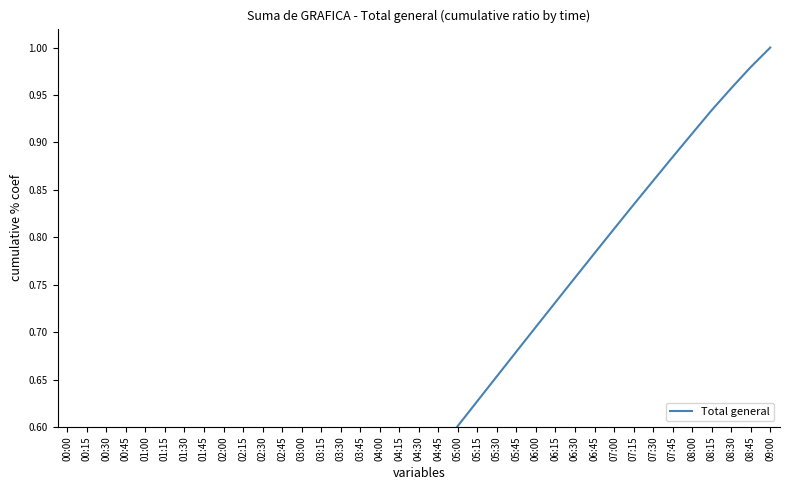

How many series are shown in this chart?

1